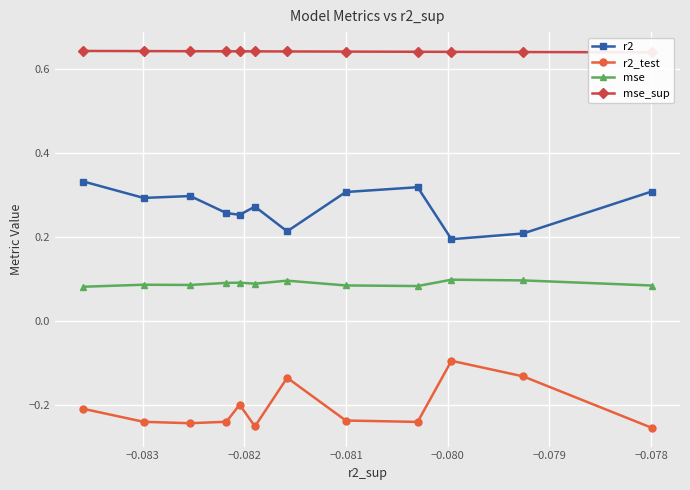

What is the difference between the maximum and minimum values in the r2_test series?

0.2